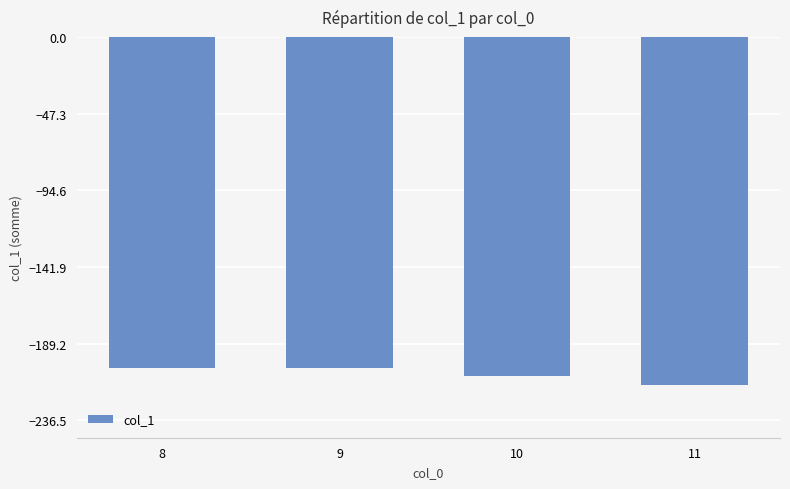

Between 8 and 10, which is larger?

8